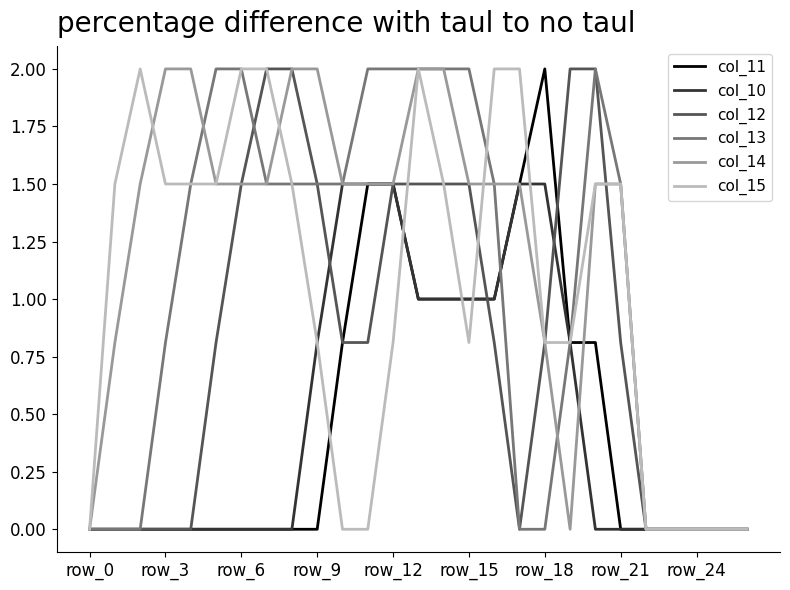

True or false: col_11 has a value of 1.6 at row_15.

False